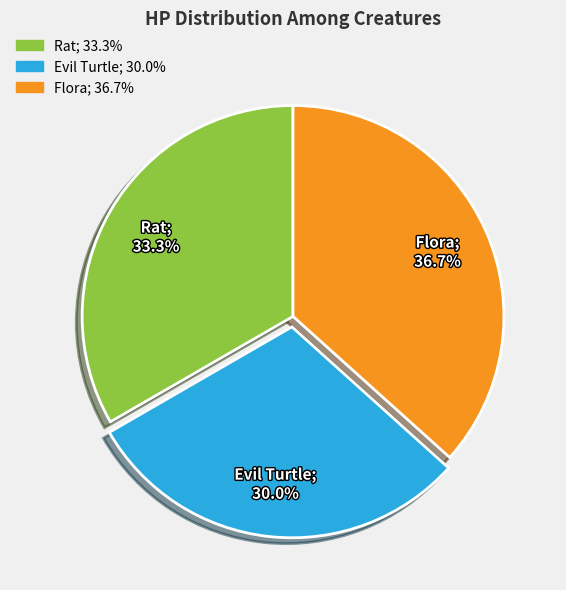

What percentage is the Flora slice, to the nearest percent?

37%